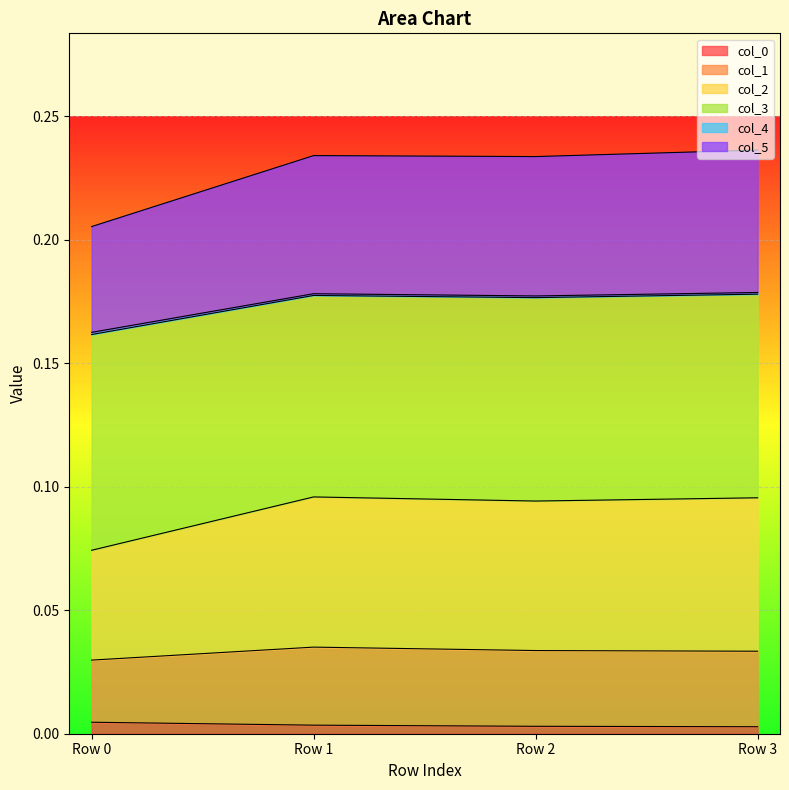

The col_0 series shows 0.0 at Row 3. True or false?

True